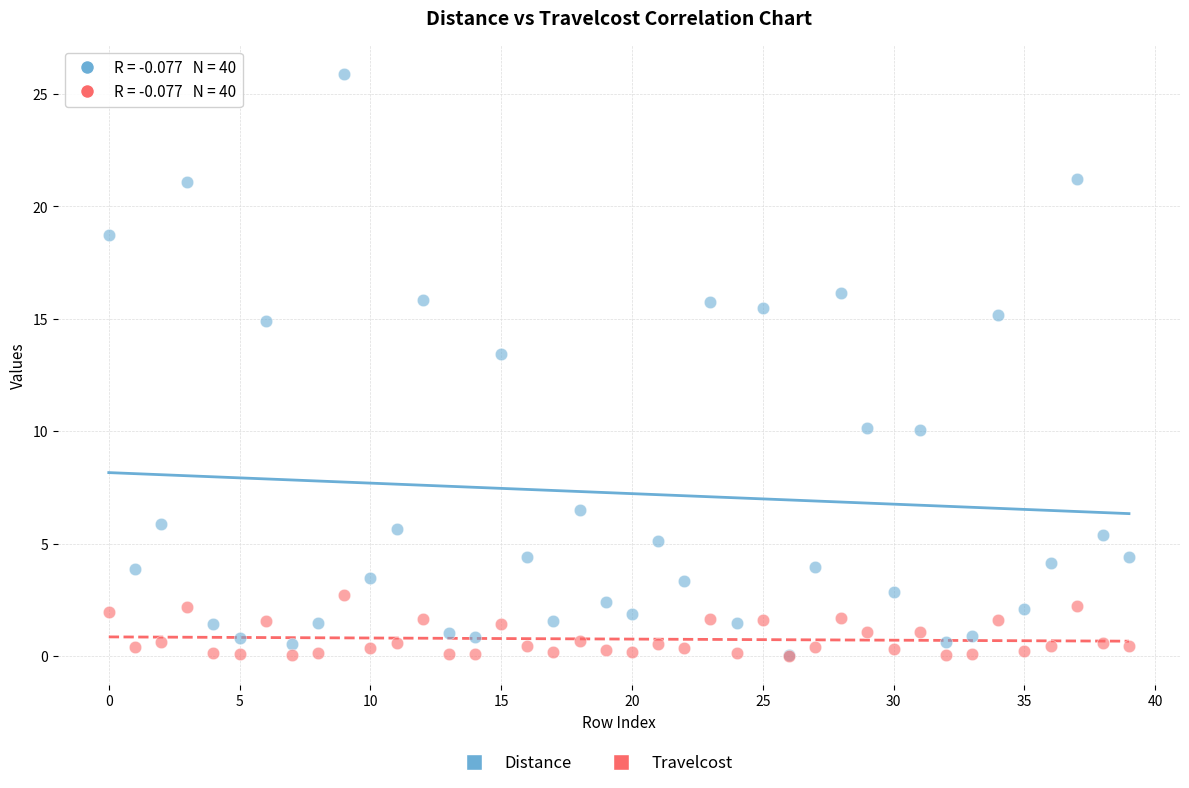

Which series has the widest spread of Y values?

Distance